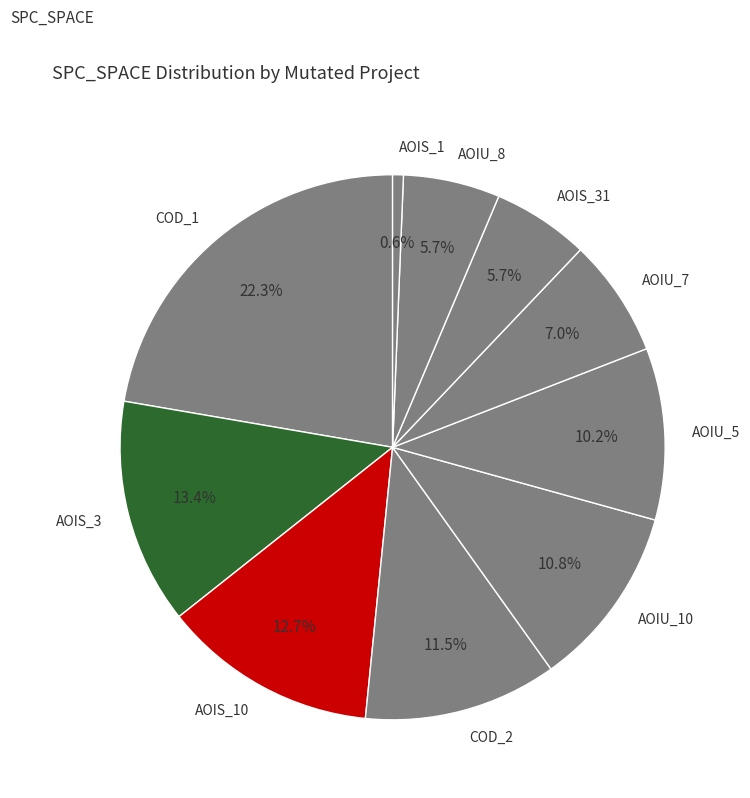

Does any single category account for the majority?

No